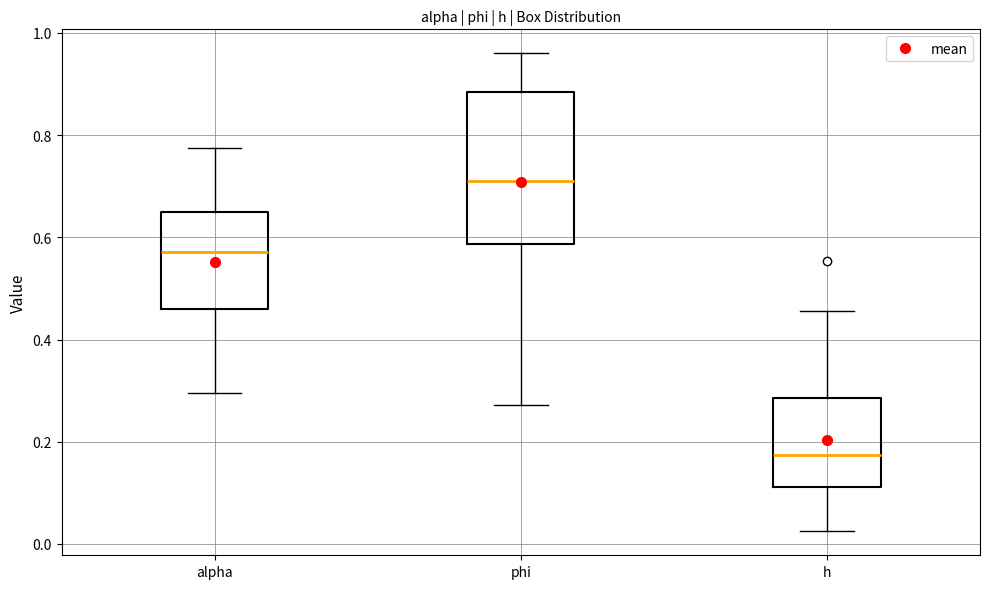

Which box is the tallest, from its lower edge to its upper edge?

phi